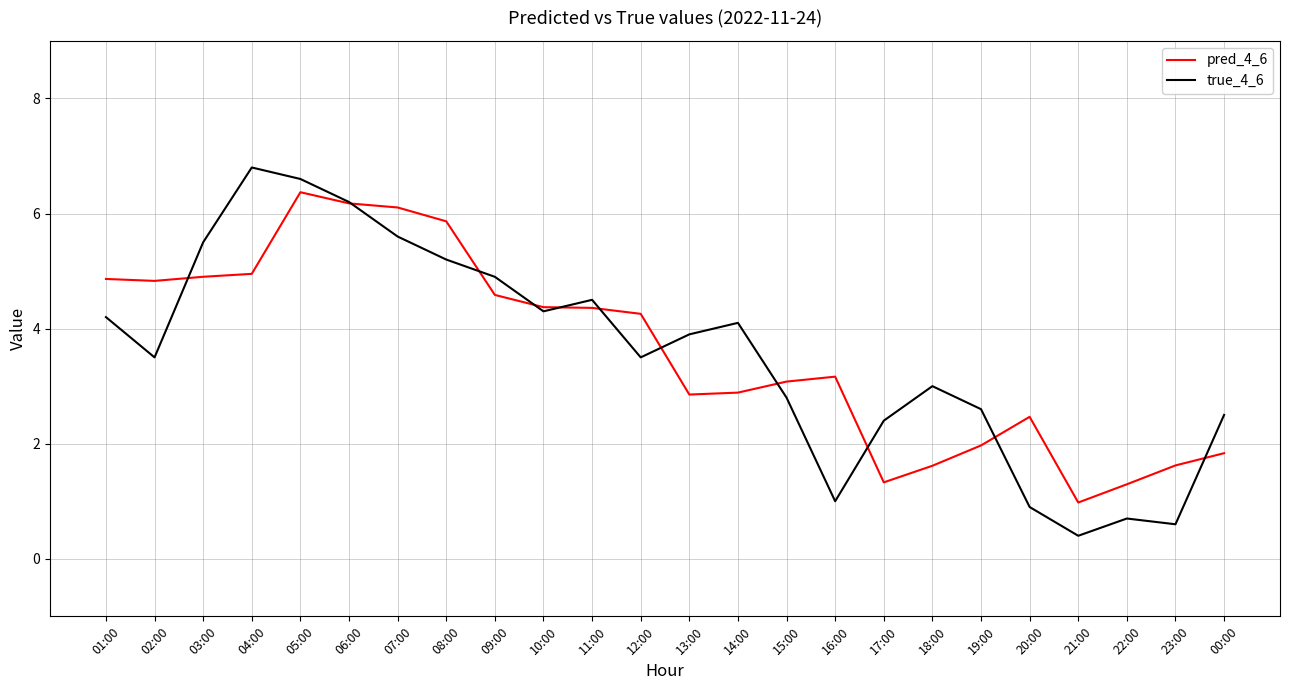

Between which two adjacent categories do true_4_6 and pred_4_6 first intersect?

02:00 and 03:00